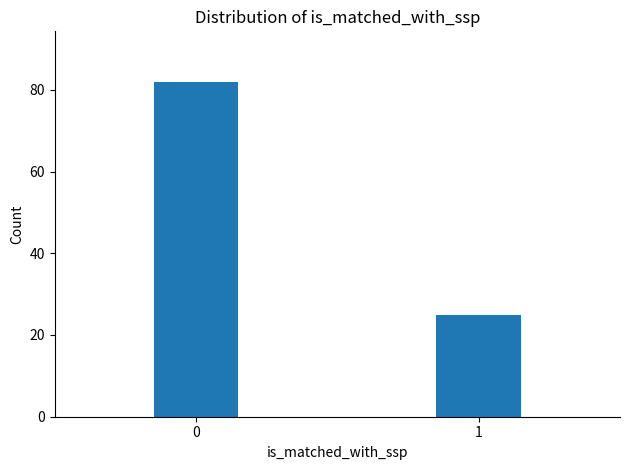

Reading left to right, transcribe all the data shown in this chart.

82	25